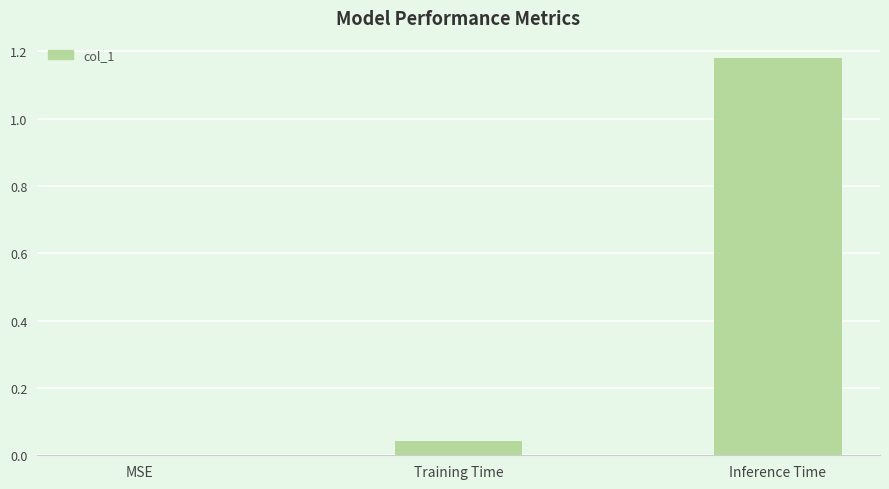

Which label corresponds to the largest value in the chart?

Inference Time